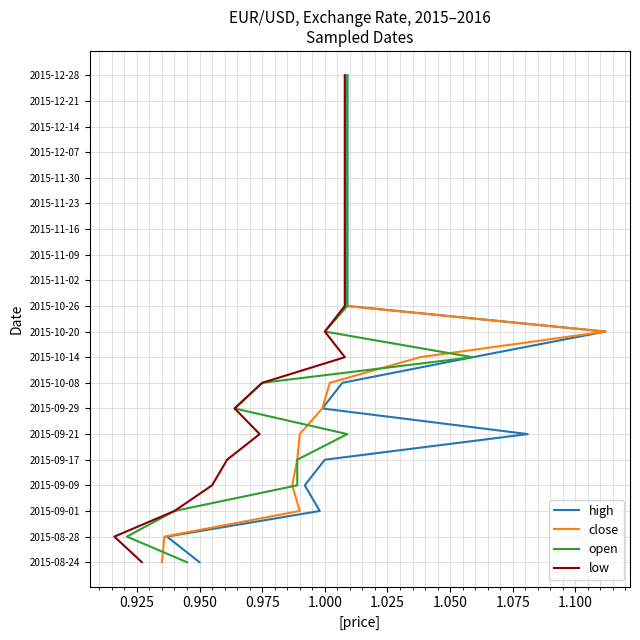

True or false: low and open intersect in this chart.

False